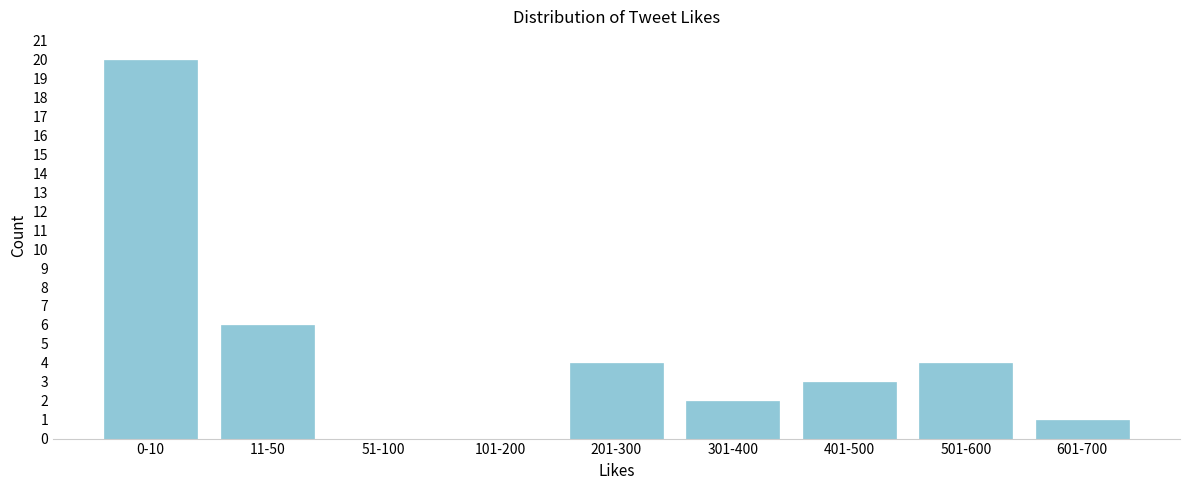

Reading left to right, what are all the values shown in this chart?

0-10=20	11-50=6	51-100=0	101-200=0	201-300=4	301-400=2	401-500=3	501-600=4	601-700=1